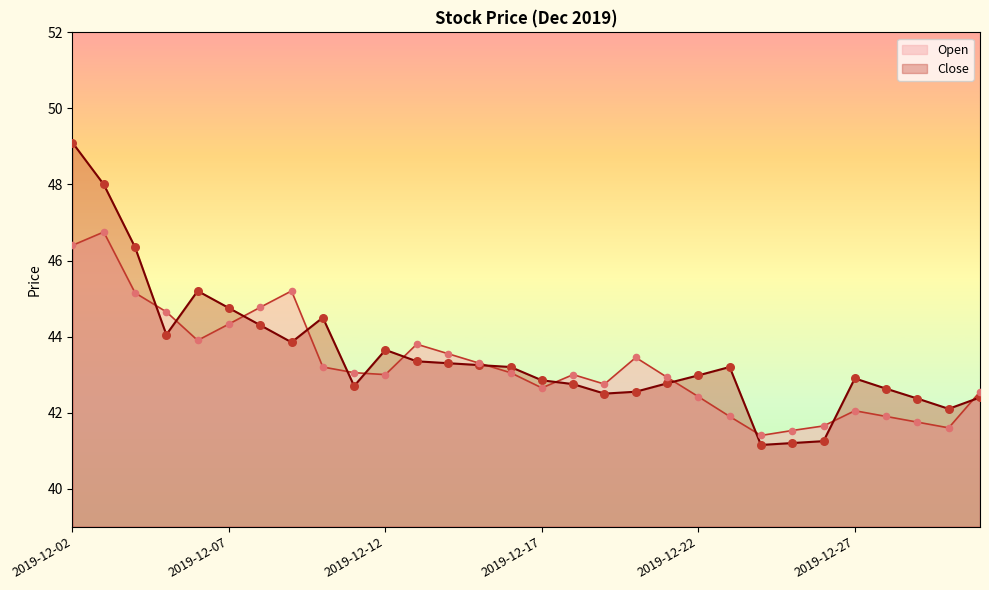

Which series reaches the maximum Y coordinate?

Close